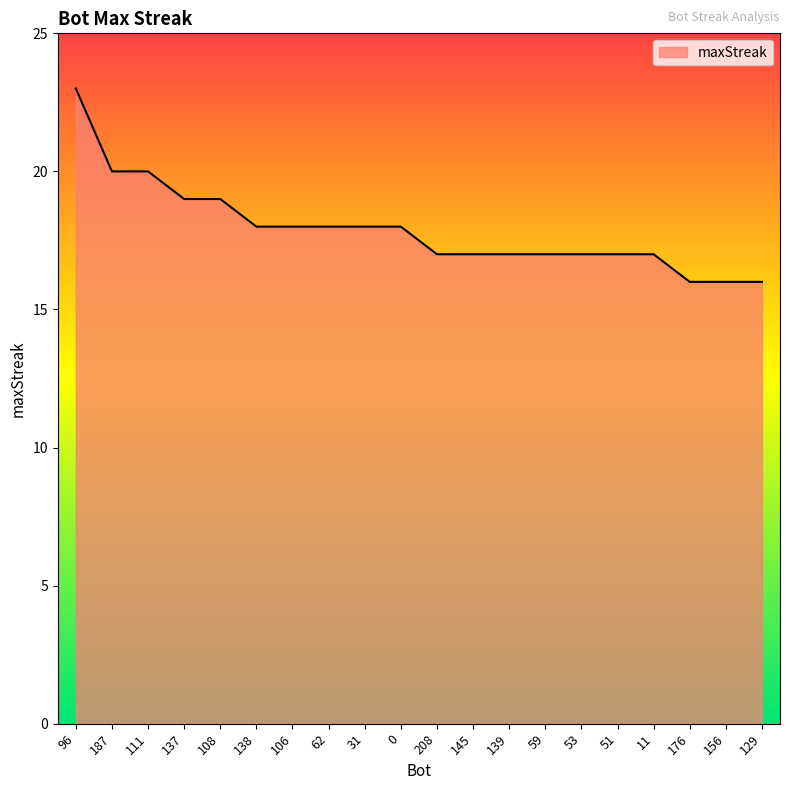

What is the greatest value displayed?

23